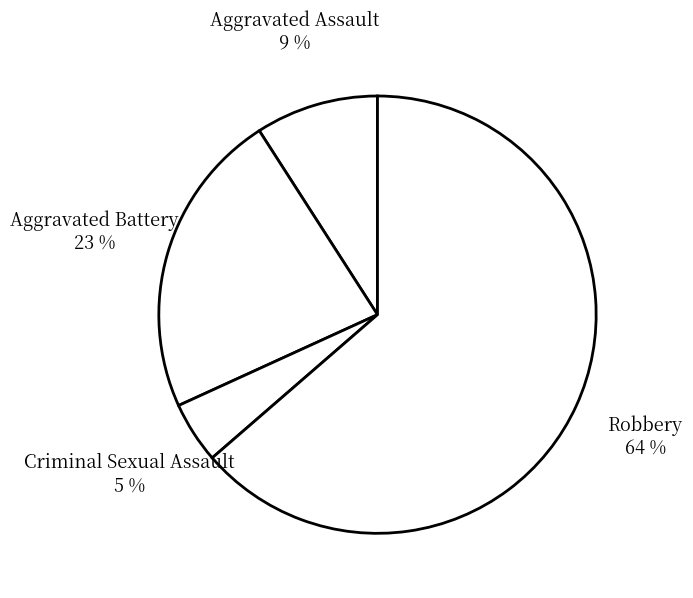

What is the largest slice in the pie chart?

Robbery